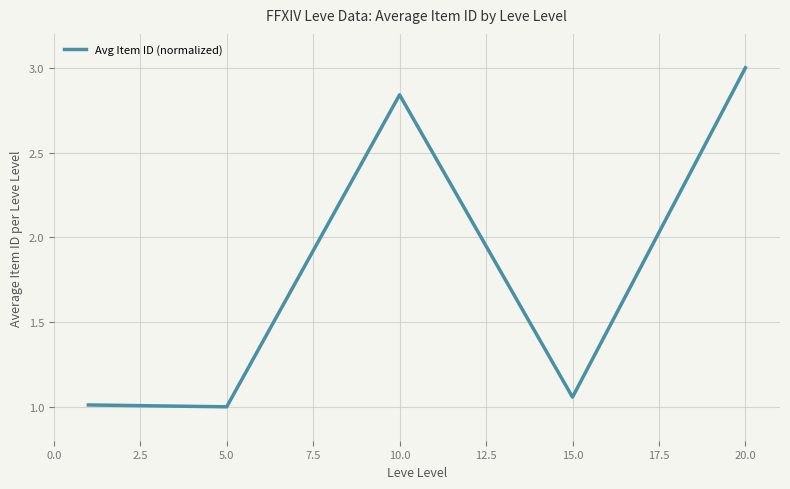

What is the difference between the second highest and second lowest values?

1.8